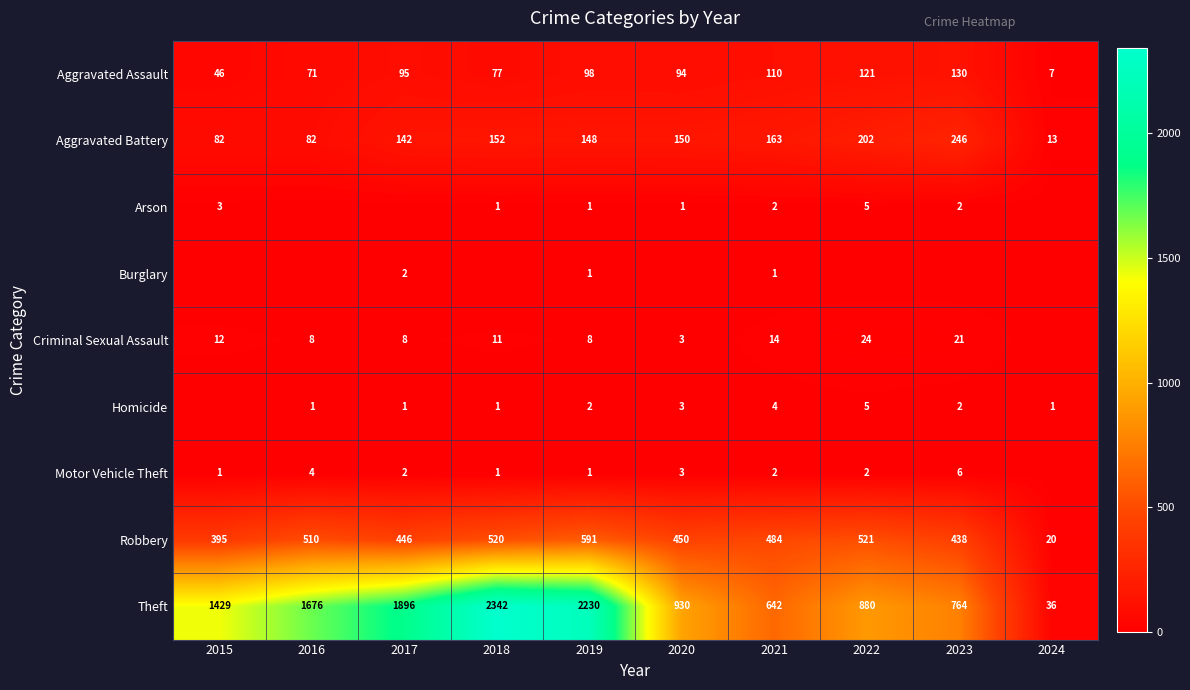

What is the sum of all Aggravated Assault values?

849